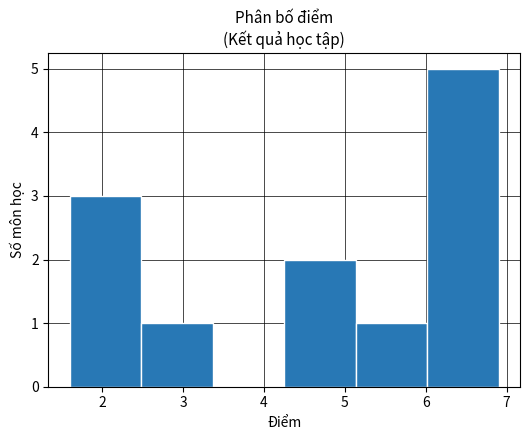

Reading left to right, transcribe this chart: for each bar, give the range it covers on the x-axis and its height. Neither the bar edges nor the heights are printed on the chart, so give them approximately, as read against the axes.

1.6 to 2.5: 3
2.5 to 3.4: 1
3.4 to 4.3: 0
4.3 to 5.1: 2
5.1 to 6.0: 1
6.0 to 6.9: 5